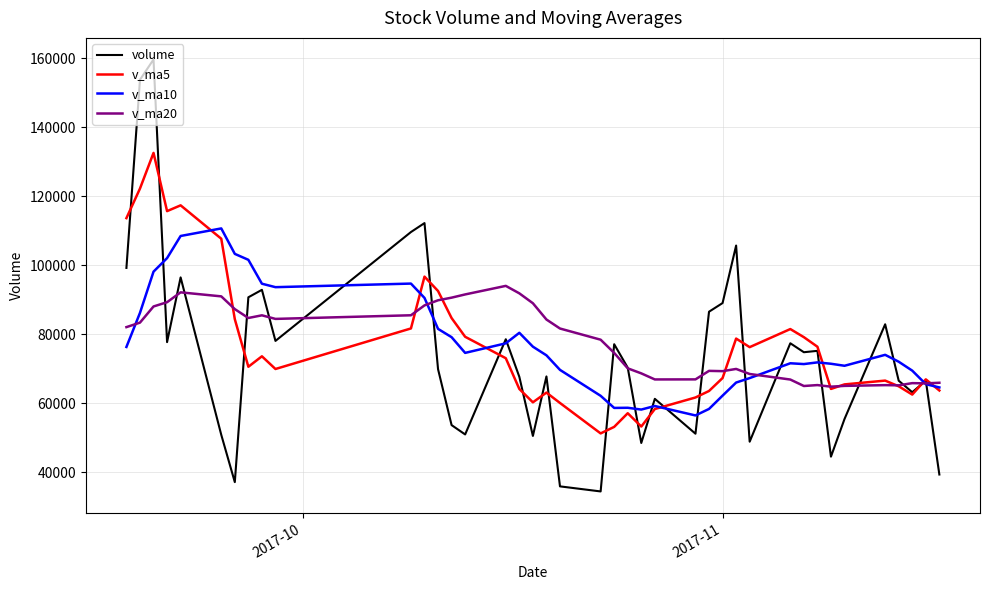

What is the highest value of the v_ma10 series?

110710.4